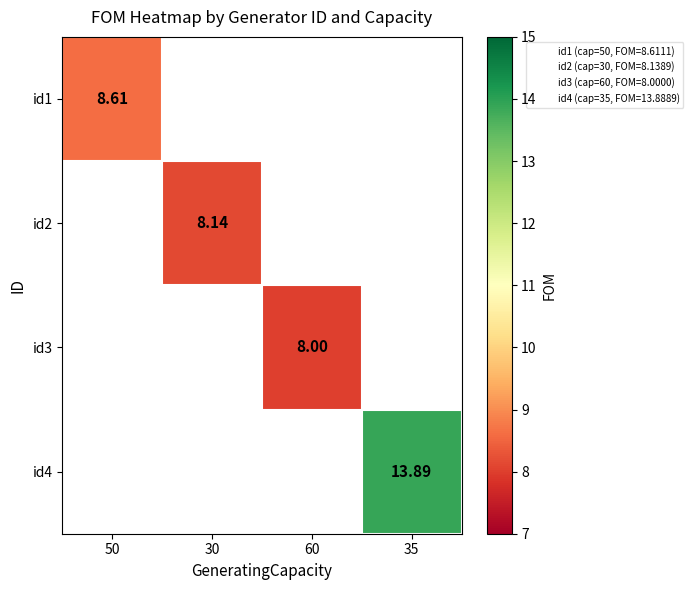

How many series are shown in this chart?

4